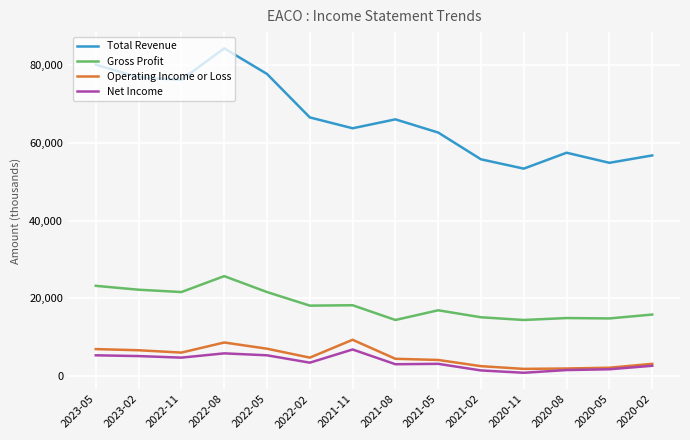

What is the total value across all series at 2022-08?

124500